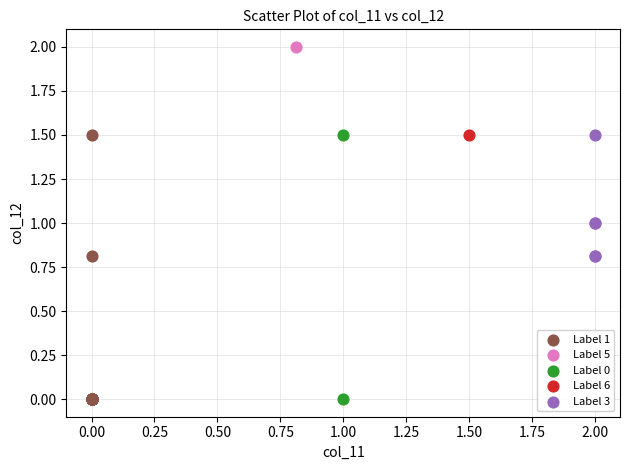

Which series reaches the maximum Y coordinate?

Label 5